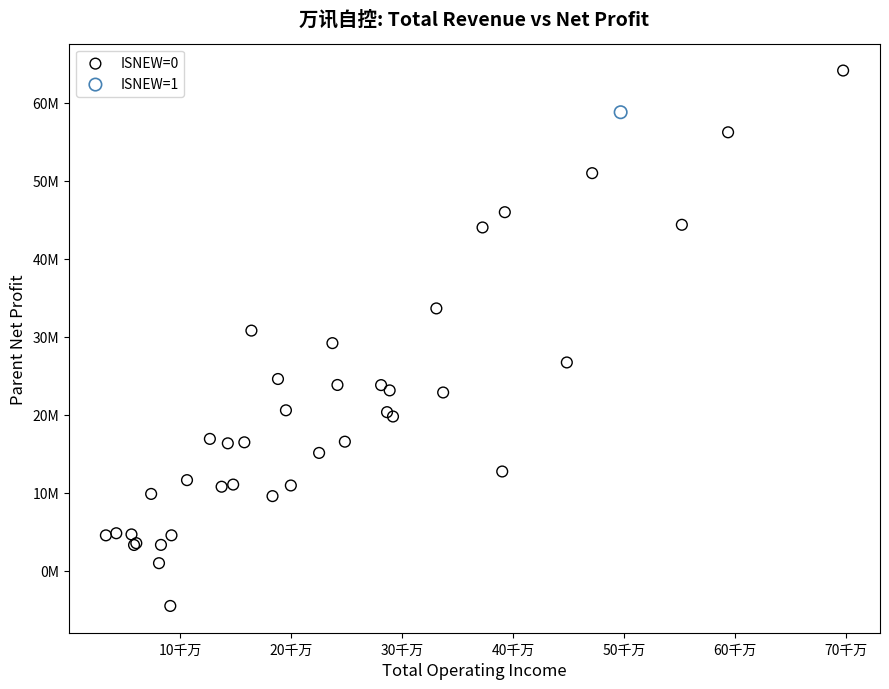

What are all the series names shown in the legend?

ISNEW=0, ISNEW=1